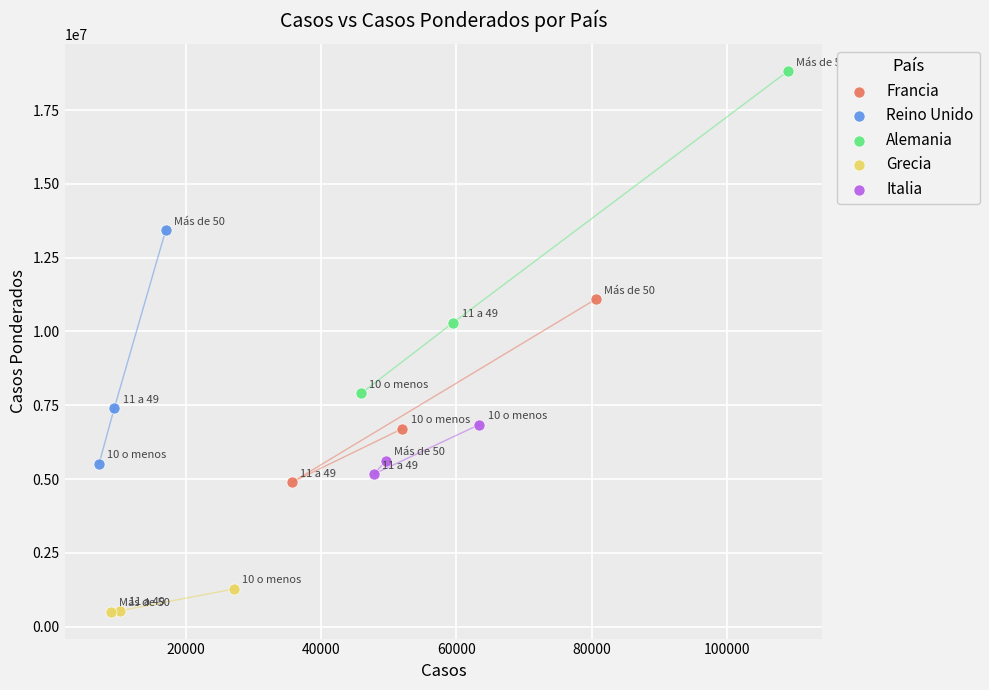

Which series contains the lowest Y value?

Grecia